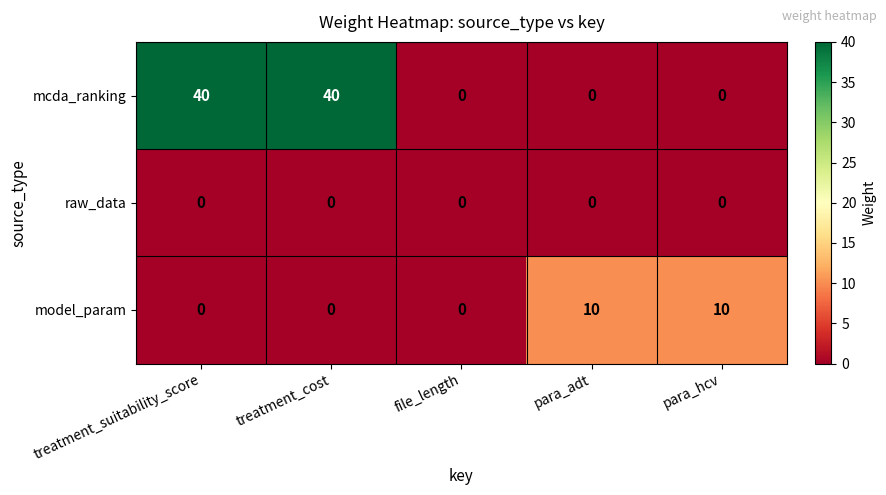

What is the greatest value displayed?

40